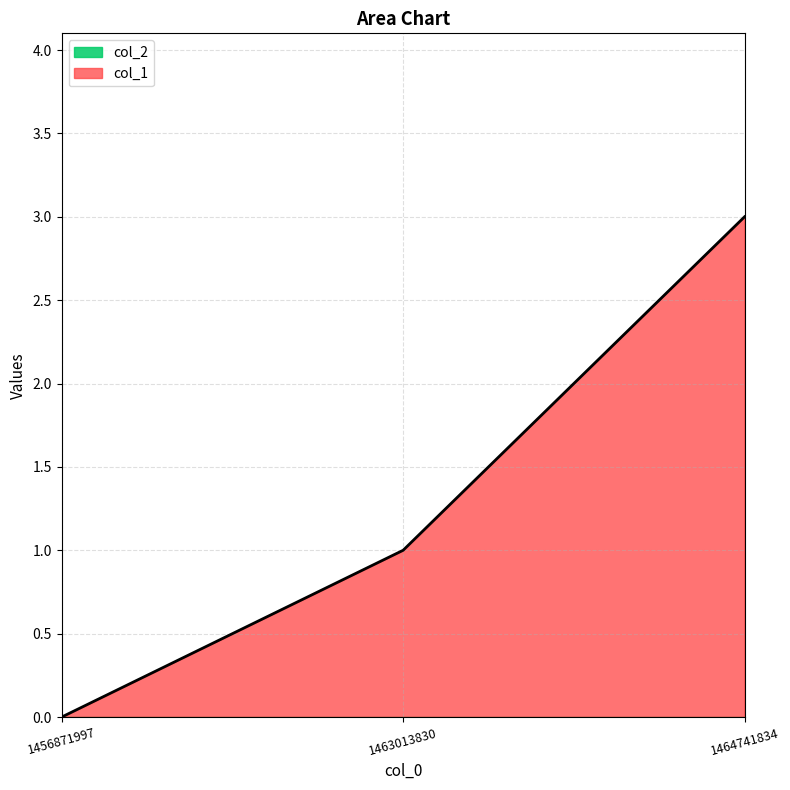

How many values are between 0 and 3?

3